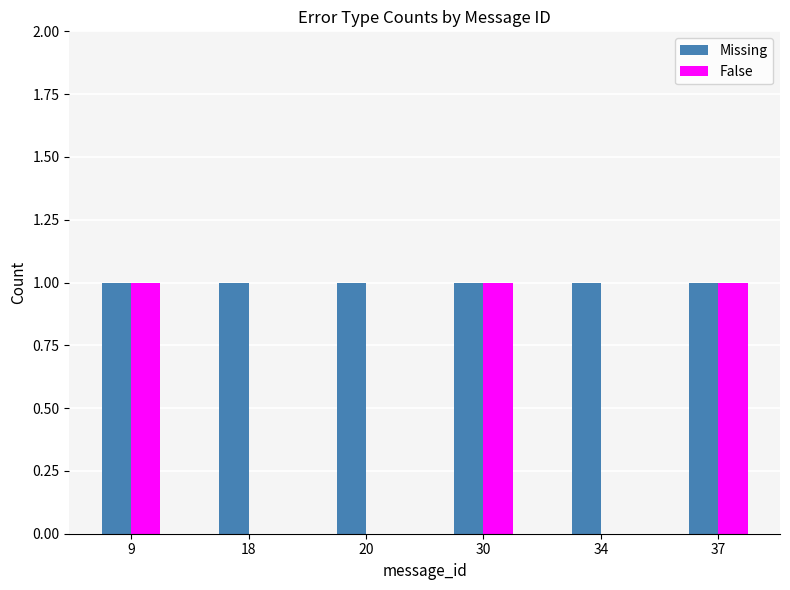

What is the sum of all Missing values?

6